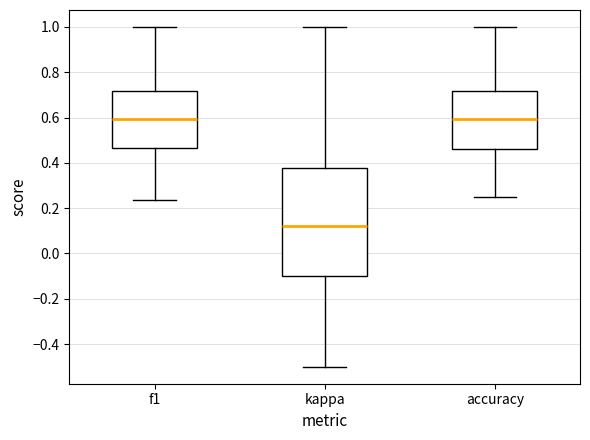

Comparing the boxes themselves (not the whiskers), which one is the tallest?

kappa